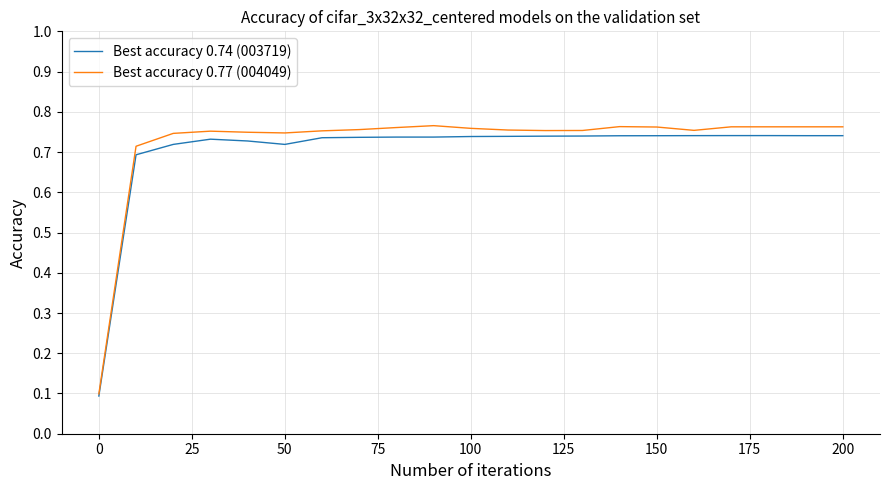

Which series has the widest spread of values?

Best accuracy 0.77 (004049)